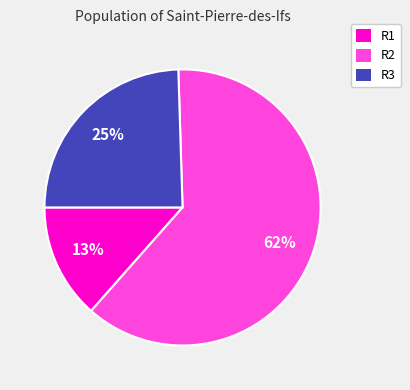

What is the largest slice in the pie chart?

R2